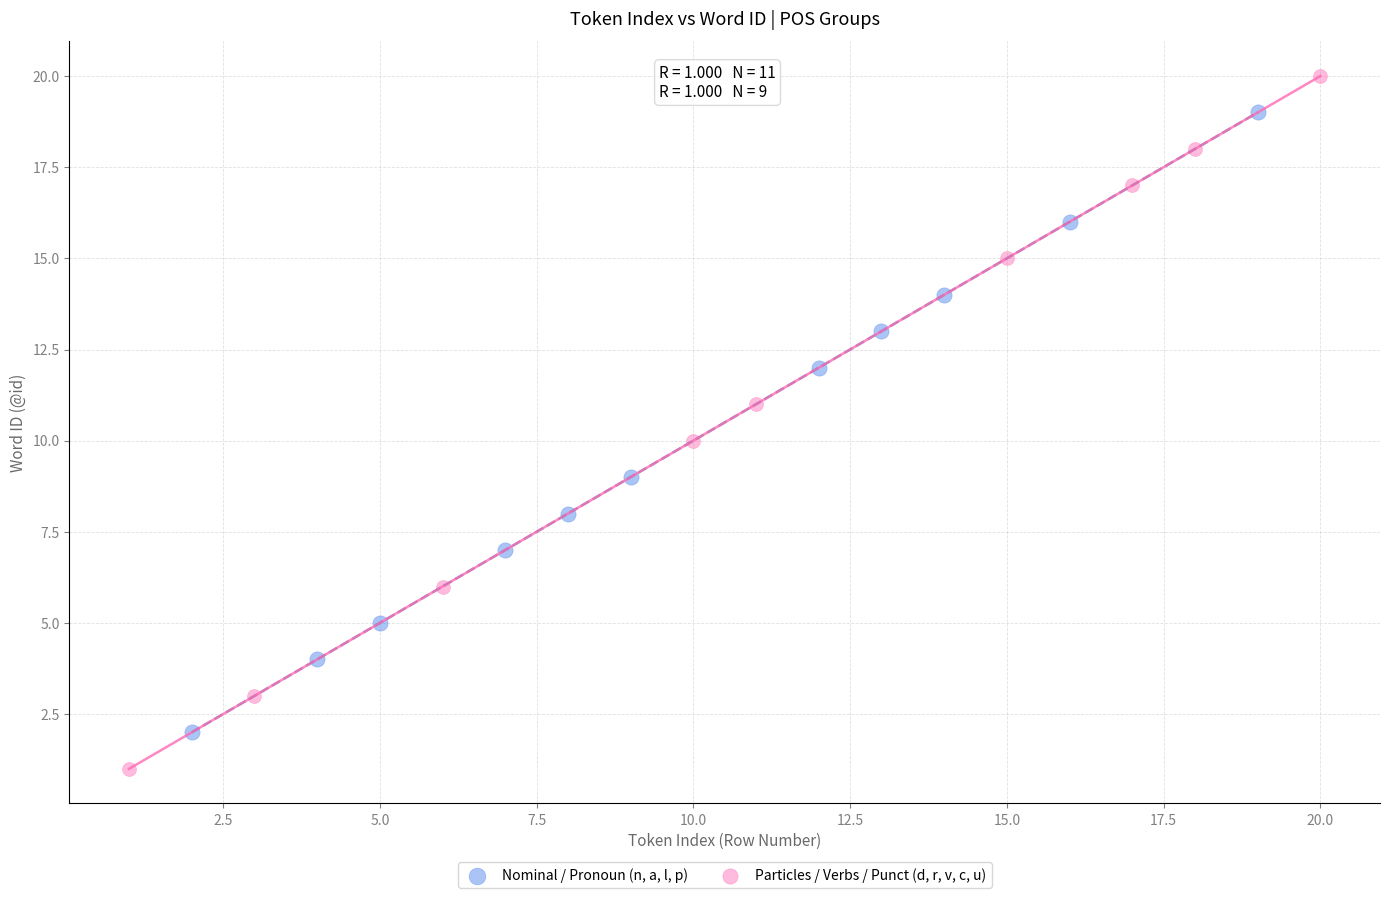

What are all the series names shown in the legend?

Nominal / Pronoun (n, a, l, p), Particles / Verbs / Punct (d, r, v, c, u)